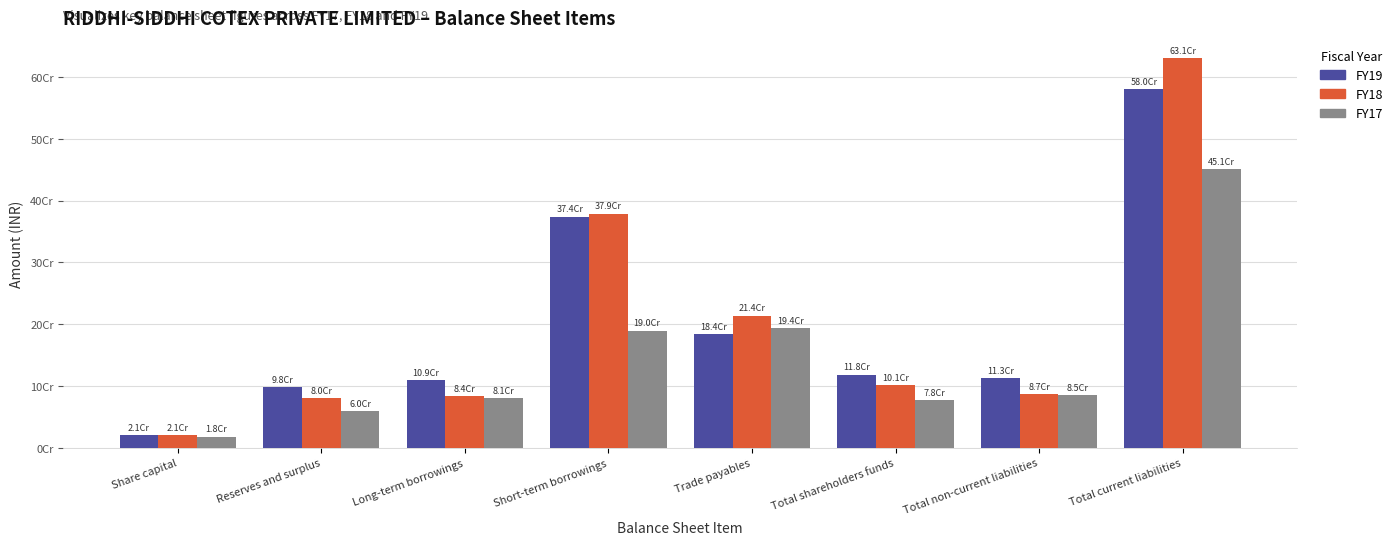

Which has a higher value, Total current liabilities or Share capital?

Total current liabilities